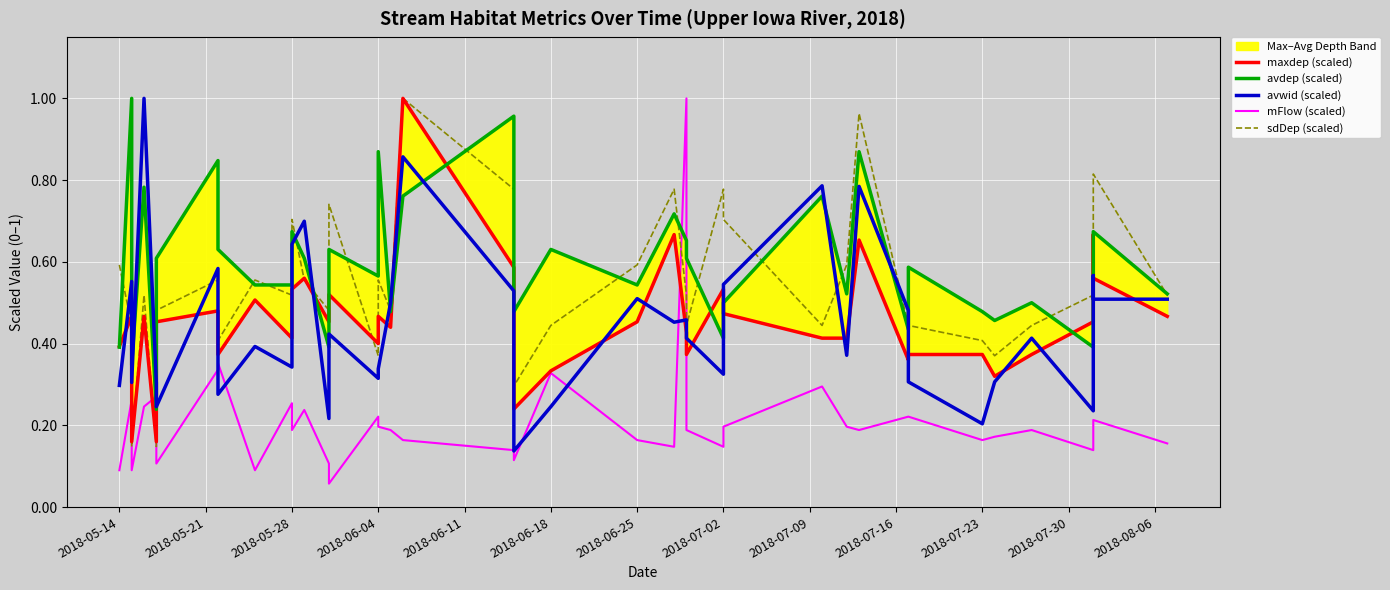

In sdDep (scaled), how many points are higher than both neighbors (excluding endpoints)?

10